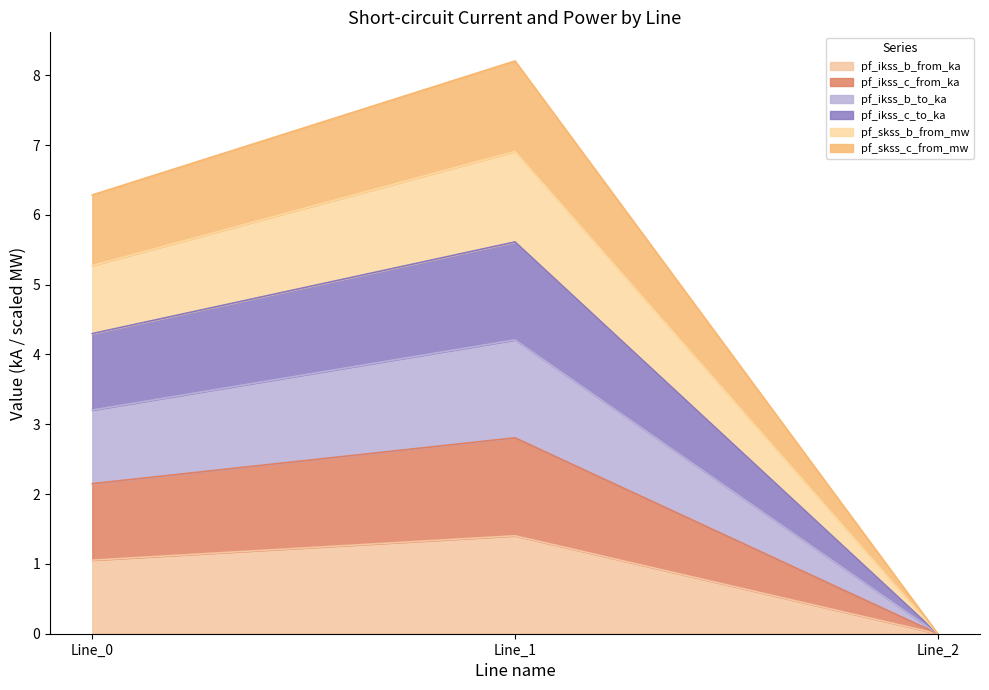

The pf_ikss_c_to_ka series shows 3.0 at Line_2. True or false?

False